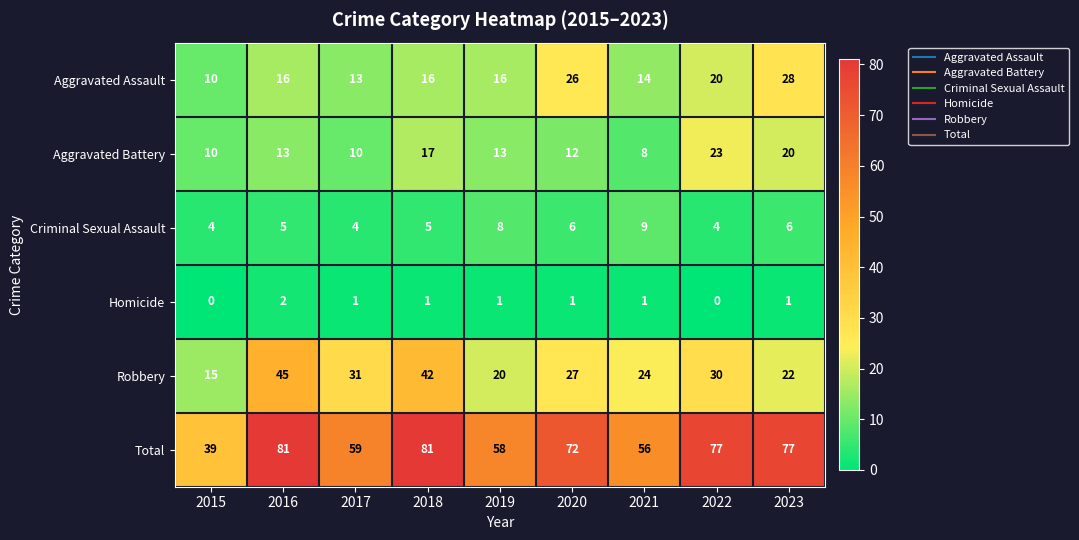

What value does the Aggravated Battery series have at 2020, to the nearest 5?

10